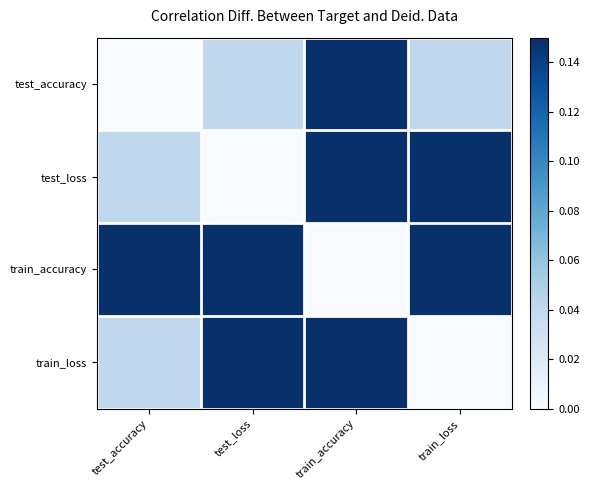

Reading left to right, what are all the values shown in this chart?

test_accuracy: test_accuracy=0.0	test_loss=0.0	train_accuracy=0.7	train_loss=0.0
test_loss: test_accuracy=0.0	test_loss=0.0	train_accuracy=0.4	train_loss=1.0
train_accuracy: test_accuracy=0.7	test_loss=0.4	train_accuracy=0.0	train_loss=0.4
train_loss: test_accuracy=0.0	test_loss=1.0	train_accuracy=0.4	train_loss=0.0